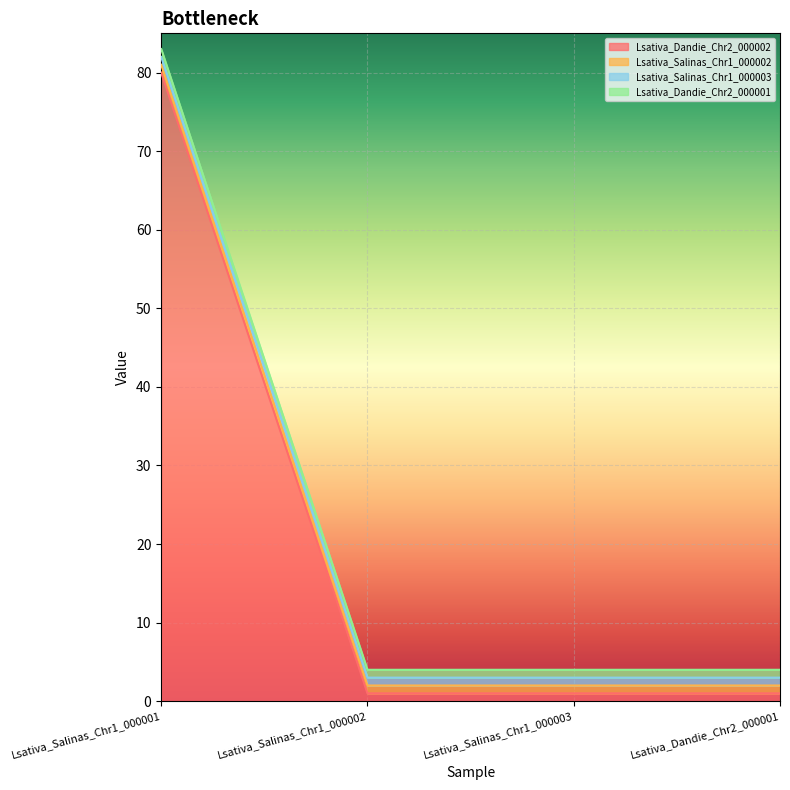

Is the value of Lsativa_Dandie_Chr2_000002 at Lsativa_Salinas_Chr1_000002 greater than the value of Lsativa_Salinas_Chr1_000003 at Lsativa_Dandie_Chr2_000001?

No